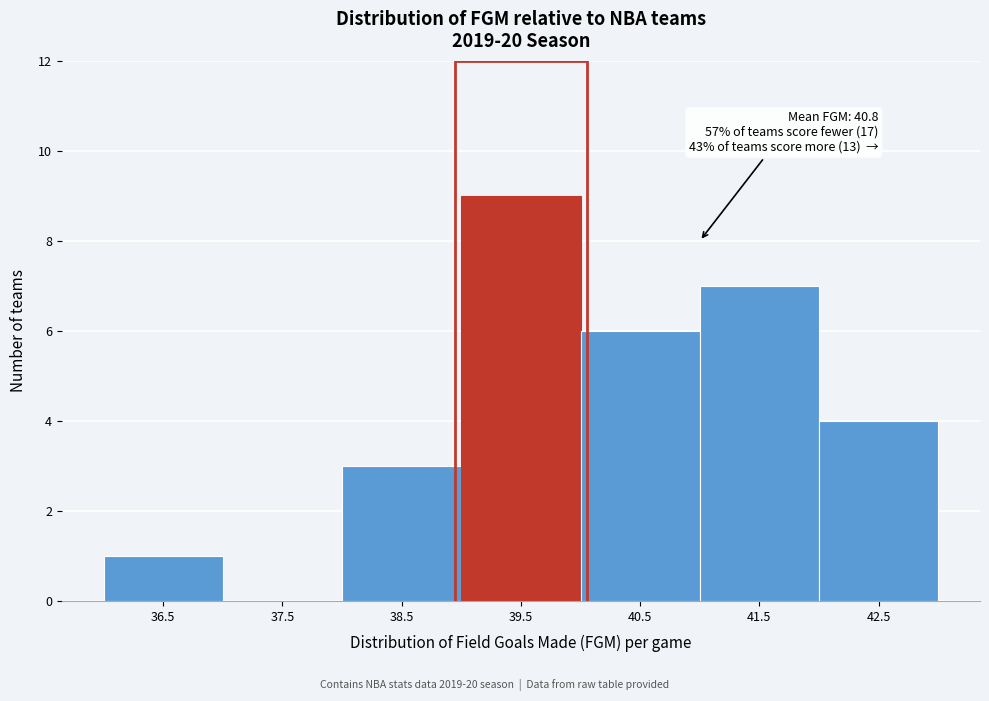

Reading left to right, extract all data points from this chart.

36.5=1	37.5=0	38.5=3	39.5=9	40.5=6	41.5=7	42.5=4